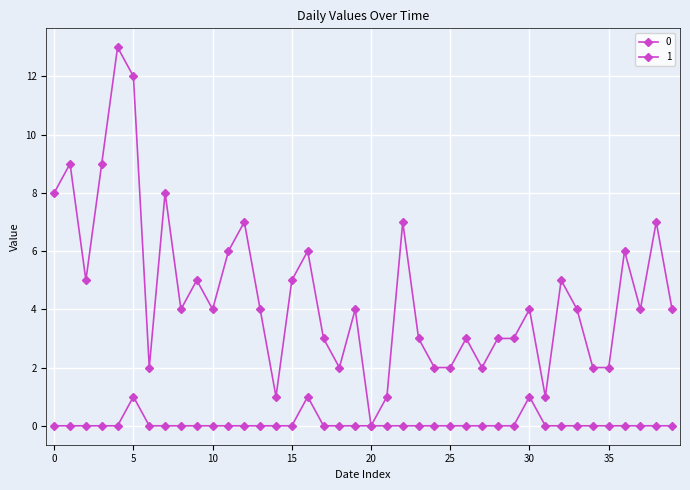

How many lines are shown in the chart?

2